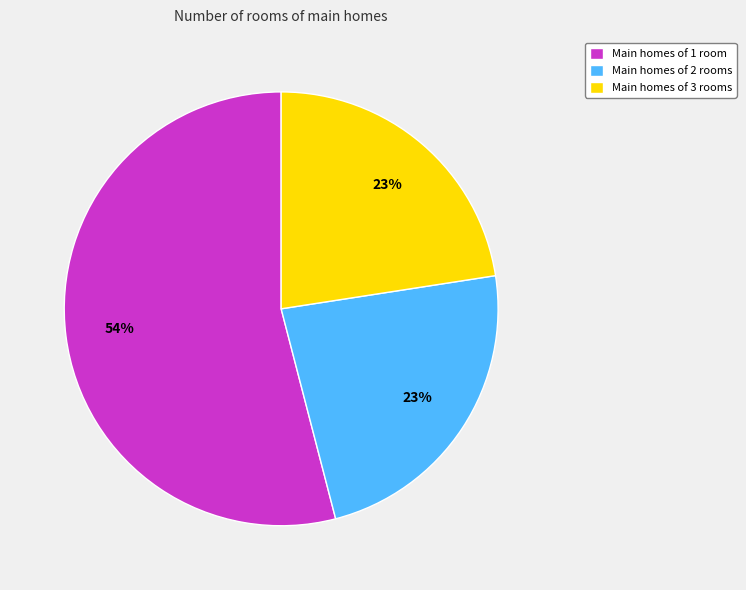

To the nearest percent, what is the average slice percentage?

33%